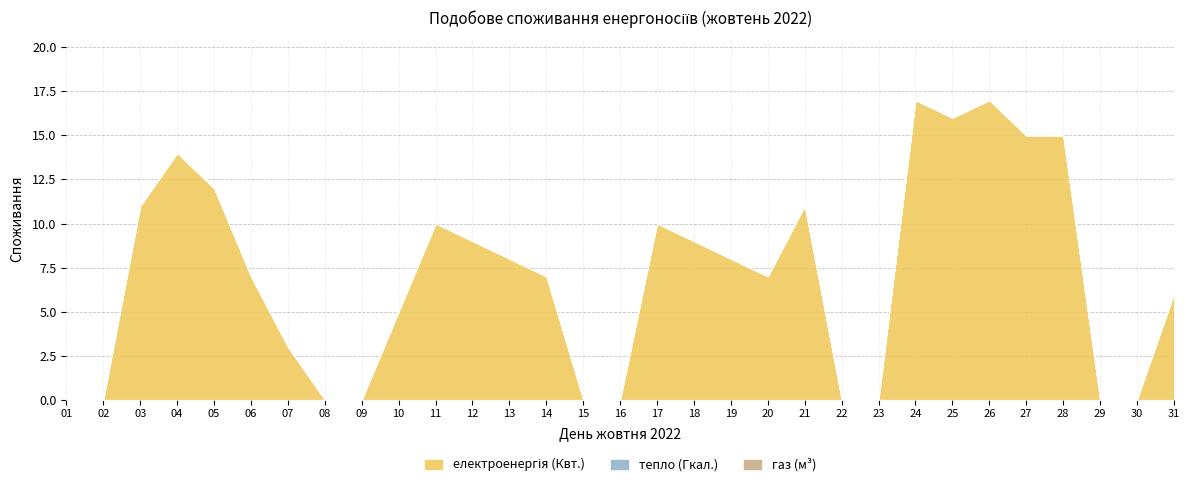

The тепло (Гкал.) series shows 0 at 02. True or false?

True